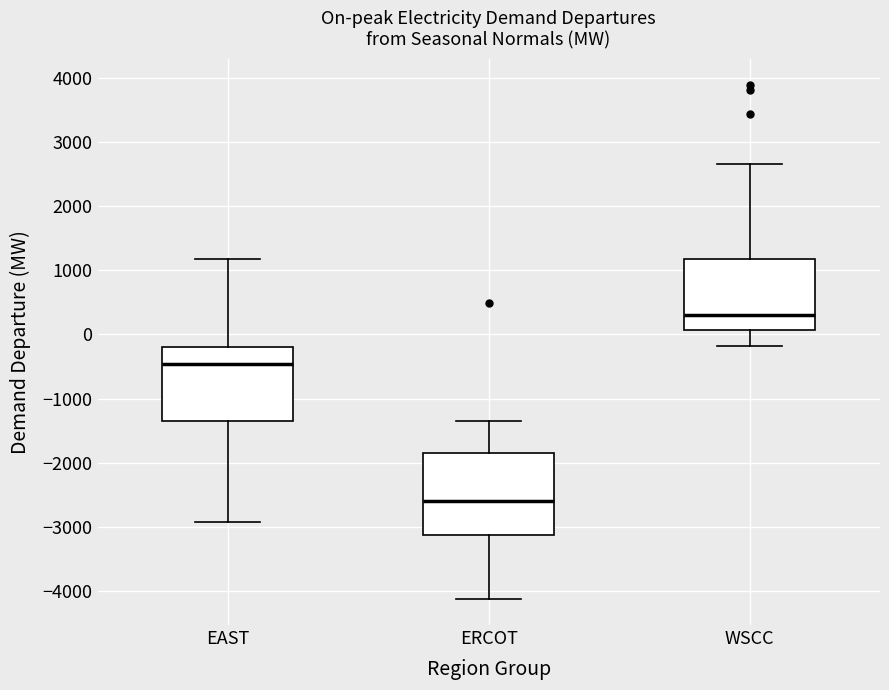

Reading left to right, transcribe this box plot: for each box, give where its median line is, the range the box spans, and where its two whiskers end, as read against the y-axis. The values are not printed on the chart, so give them approximately, as read against the axis.

EAST: median -500, box -1300 to -200, whiskers -2900 to 1200
ERCOT: median -2600, box -3100 to -1800, whiskers -4100 to -1300
WSCC: median 300, box 100 to 1200, whiskers -200 to 2700